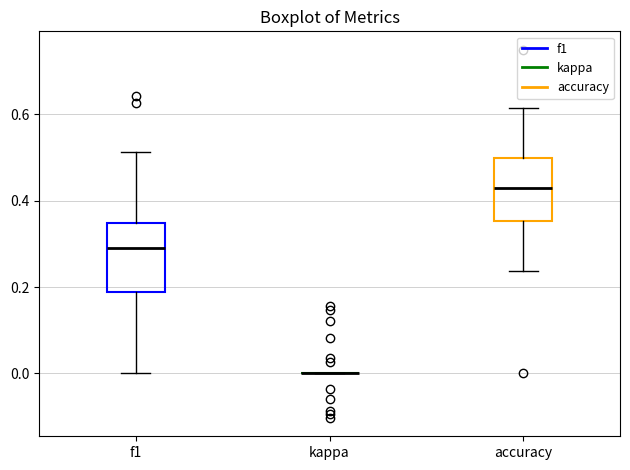

Reading left to right, read every box against the y-axis: the position of its median line, the range the box covers, and the ends of its whiskers. The values are not printed on the chart, so give them approximately, as read against the axis.

f1: median 0.28, box 0.18 to 0.34, whiskers 0.00 to 0.52
kappa: box collapsed to a line at 0.00, whiskers 0.00 to 0.00
accuracy: median 0.42, box 0.36 to 0.50, whiskers 0.24 to 0.62